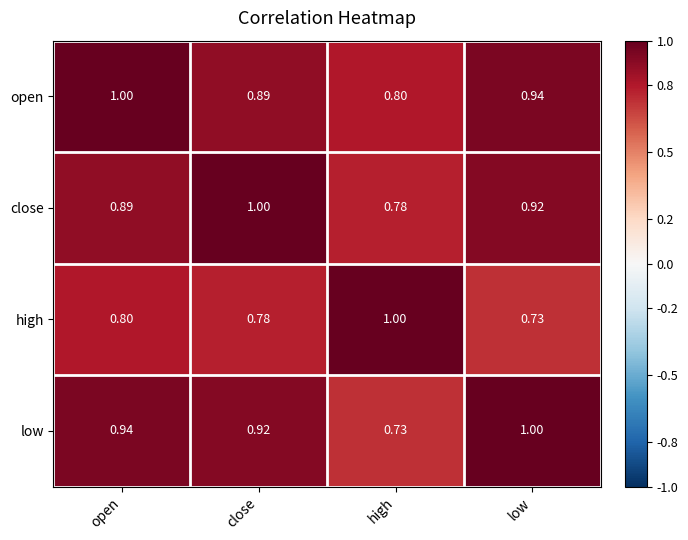

Where is high nearest to the value 0?

low